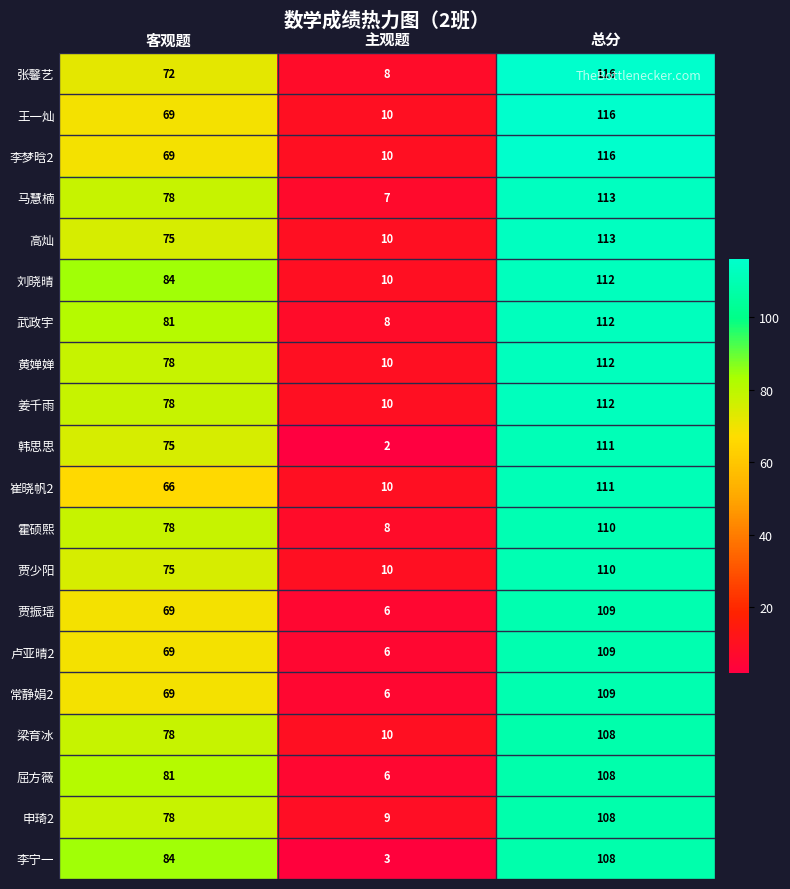

How many 贾少阳 values are between 10 and 110?

3